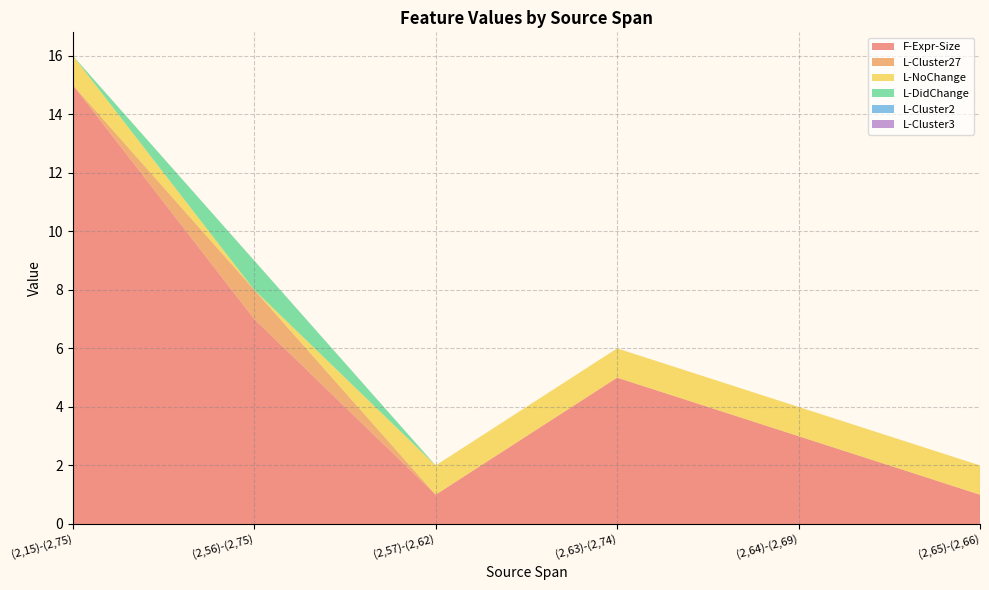

Reading left to right, extract all data points from this chart.

F-Expr-Size: (2,15)-(2,75)=15	(2,56)-(2,75)=7	(2,57)-(2,62)=1	(2,63)-(2,74)=5	(2,64)-(2,69)=3	(2,65)-(2,66)=1
L-Cluster27: (2,15)-(2,75)=0	(2,56)-(2,75)=1	(2,57)-(2,62)=0	(2,63)-(2,74)=0	(2,64)-(2,69)=0	(2,65)-(2,66)=0
L-NoChange: (2,15)-(2,75)=1	(2,56)-(2,75)=0	(2,57)-(2,62)=1	(2,63)-(2,74)=1	(2,64)-(2,69)=1	(2,65)-(2,66)=1
L-DidChange: (2,15)-(2,75)=0	(2,56)-(2,75)=1	(2,57)-(2,62)=0	(2,63)-(2,74)=0	(2,64)-(2,69)=0	(2,65)-(2,66)=0
L-Cluster2: (2,15)-(2,75)=0	(2,56)-(2,75)=0	(2,57)-(2,62)=0	(2,63)-(2,74)=0	(2,64)-(2,69)=0	(2,65)-(2,66)=0
L-Cluster3: (2,15)-(2,75)=0	(2,56)-(2,75)=0	(2,57)-(2,62)=0	(2,63)-(2,74)=0	(2,64)-(2,69)=0	(2,65)-(2,66)=0